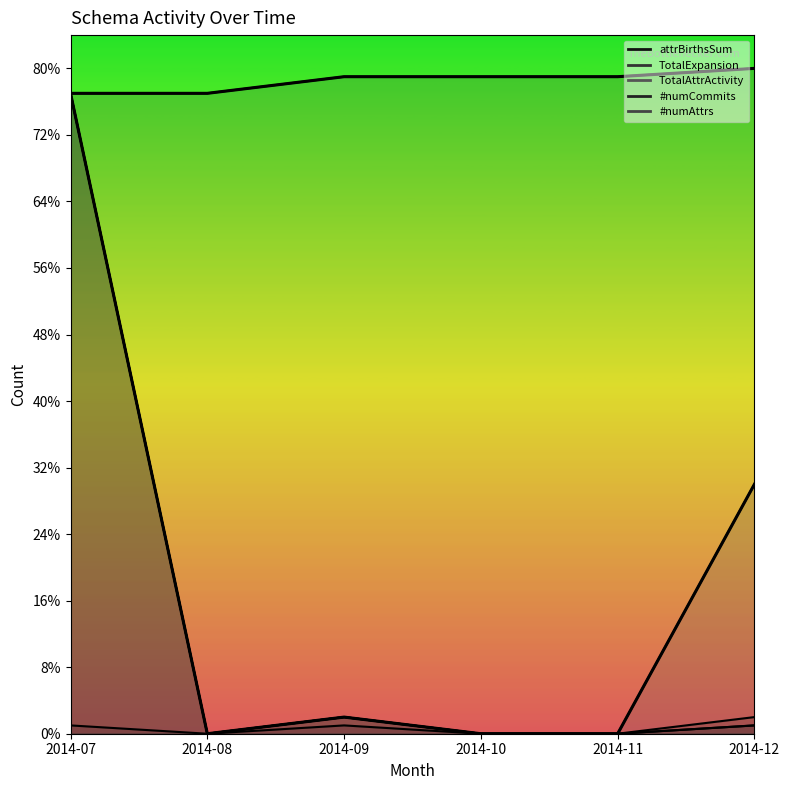

Which series has the largest range (max minus min)?

TotalAttrActivity_line